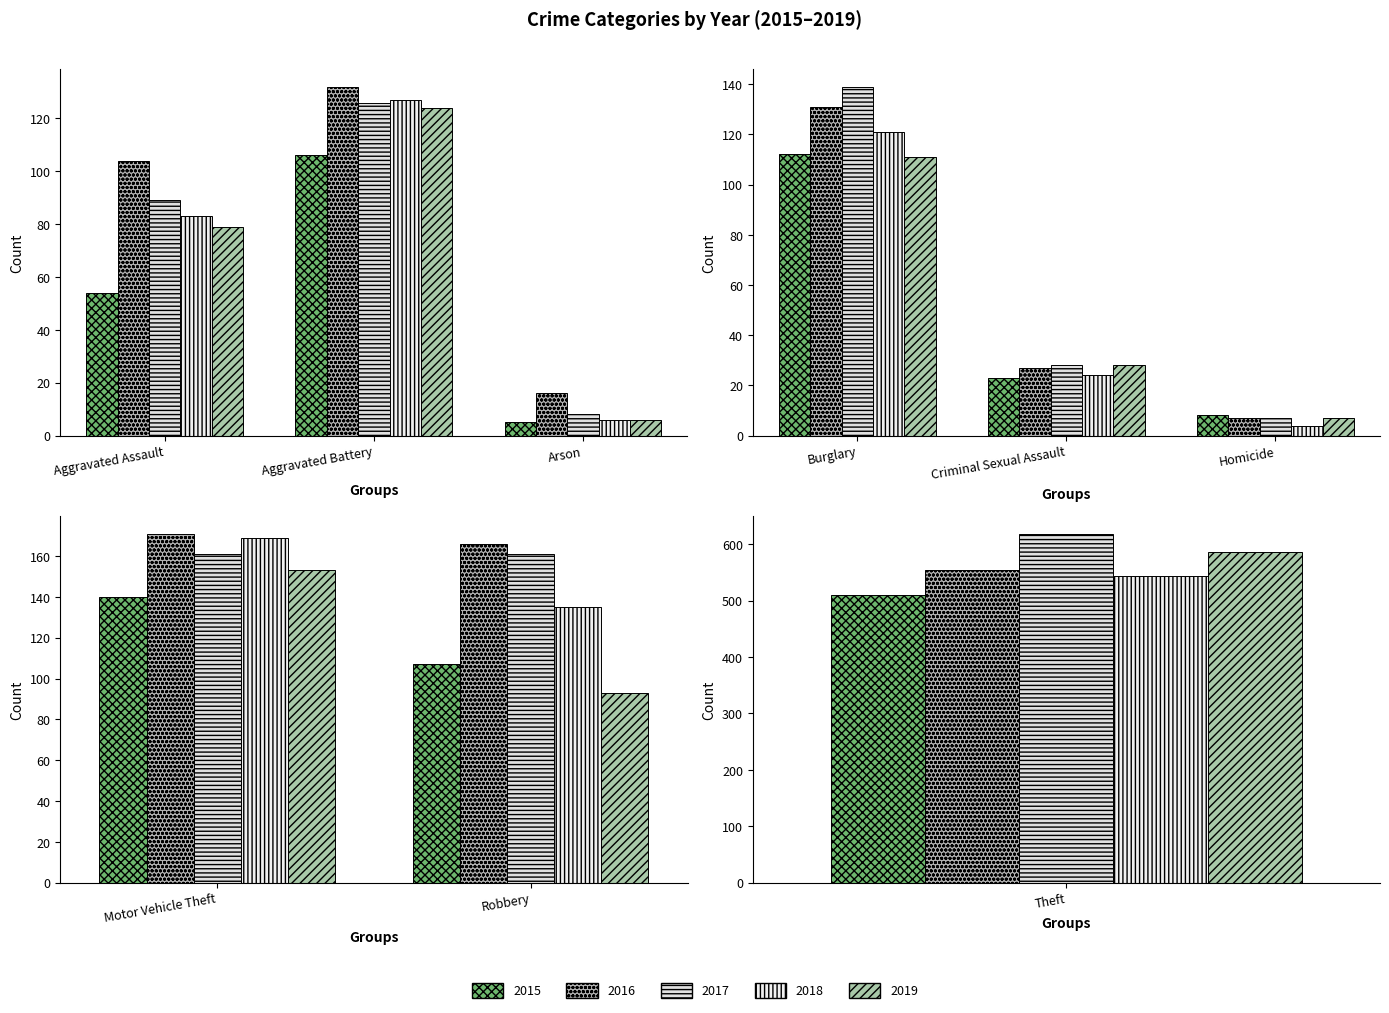

What is the total value across all series at Aggravated Assault?

409